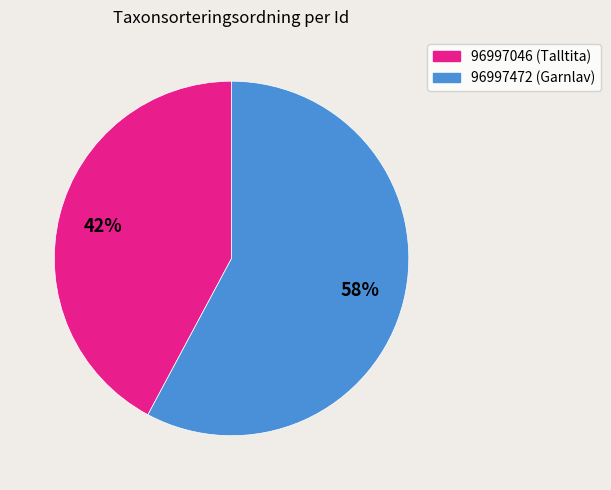

Count the number of slices in the pie.

2